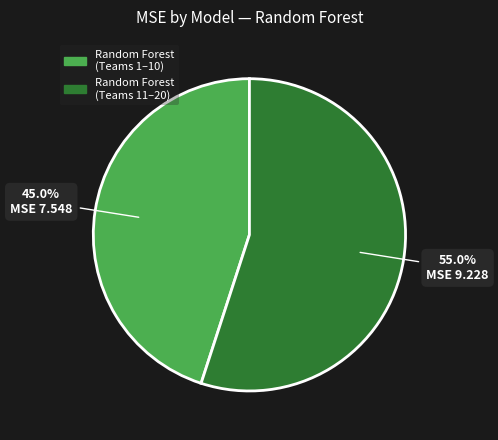

Is there any slice that represents more than half of the pie?

Yes